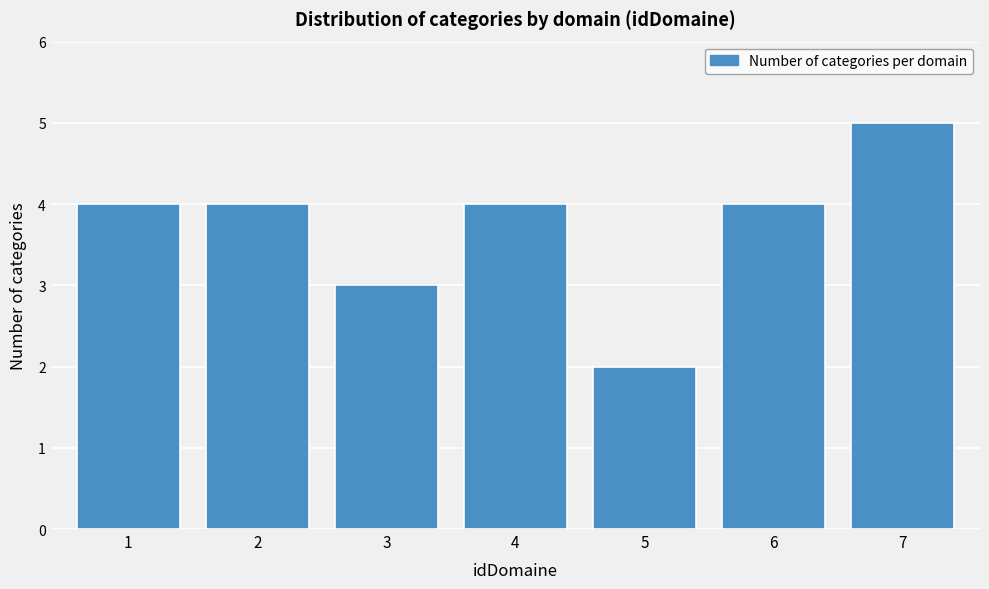

Reading left to right, transcribe all the data shown in this chart.

4	4	3	4	2	4	5